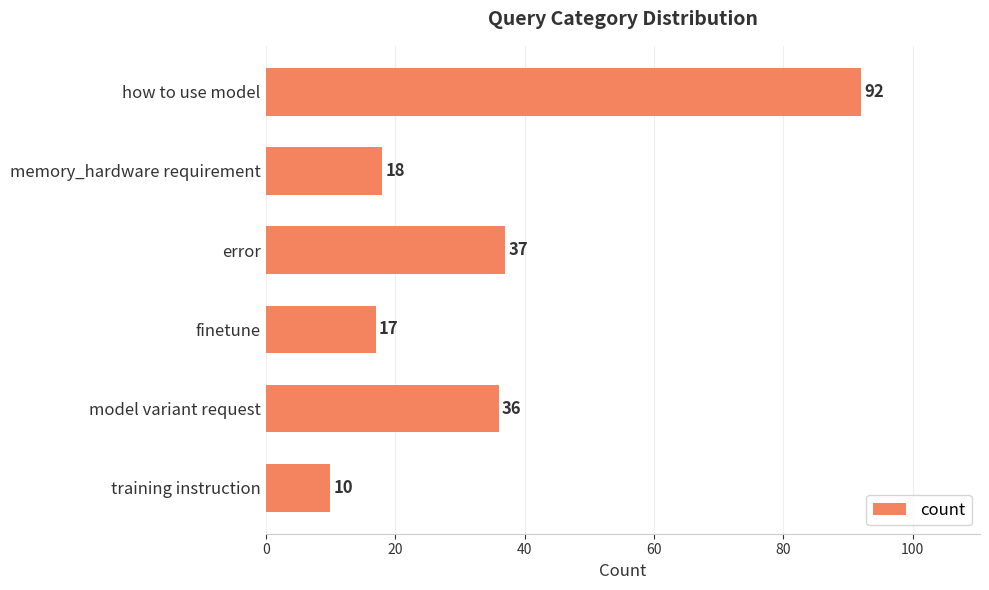

Does the chart contain any negative values?

No